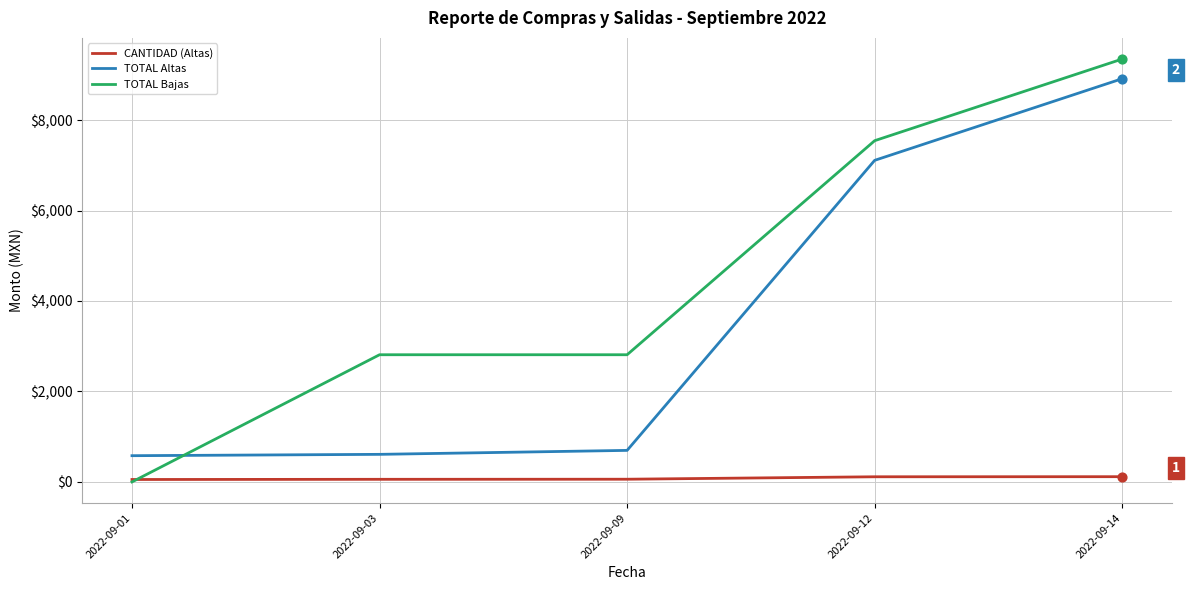

Between 2022-09-01 and 2022-09-12, which series saw the biggest shift?

TOTAL Bajas